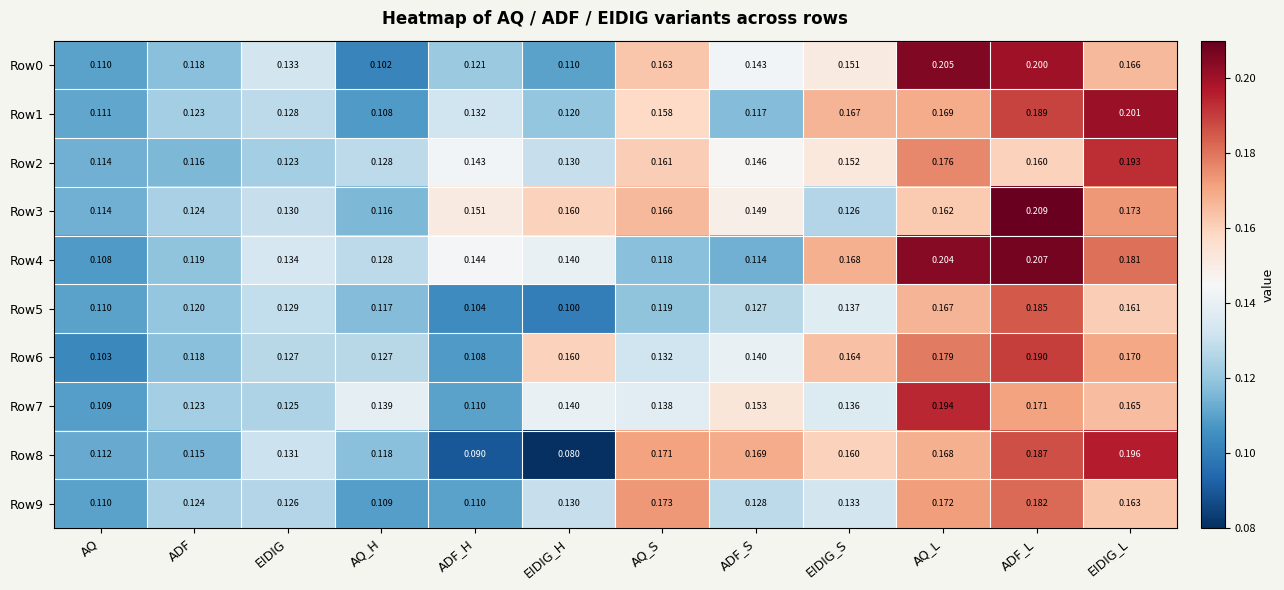

What is the total value across all series at EIDIG_L?

1.8